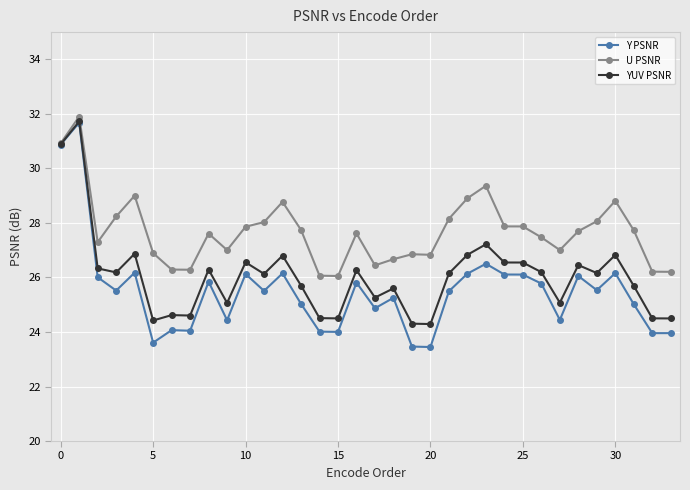

List the series in order of their overall mean, lowest first.

Y PSNR, YUV PSNR, U PSNR